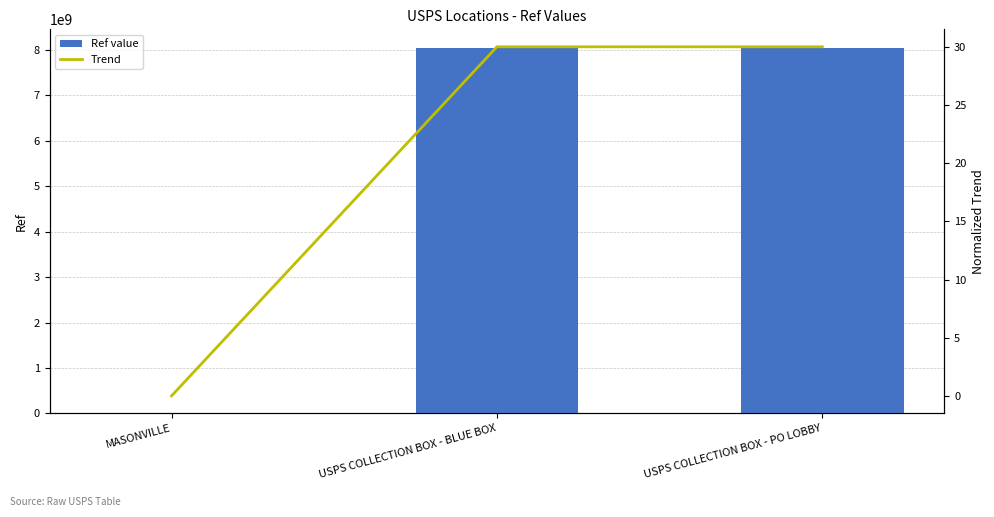

Reading left to right, list all the values displayed in this chart.

Ref value: MASONVILLE=1372106.0	USPS COLLECTION BOX - BLUE BOX=8054100000.0	USPS COLLECTION BOX - PO LOBBY=8054100001.0
Trend: MASONVILLE=0.0	USPS COLLECTION BOX - BLUE BOX=30.0	USPS COLLECTION BOX - PO LOBBY=30.0